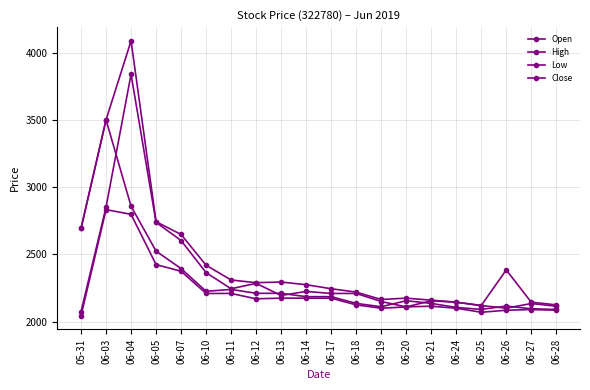

How many lines are shown in the chart?

4